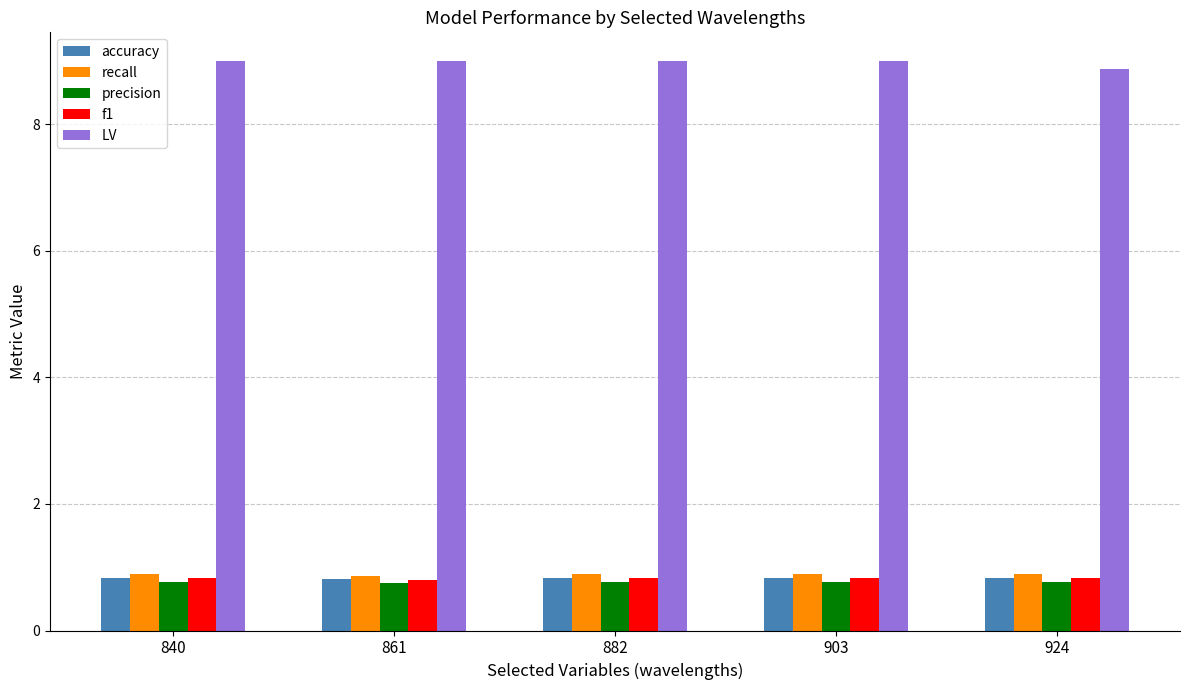

What is the highest value of the LV series?

9.0